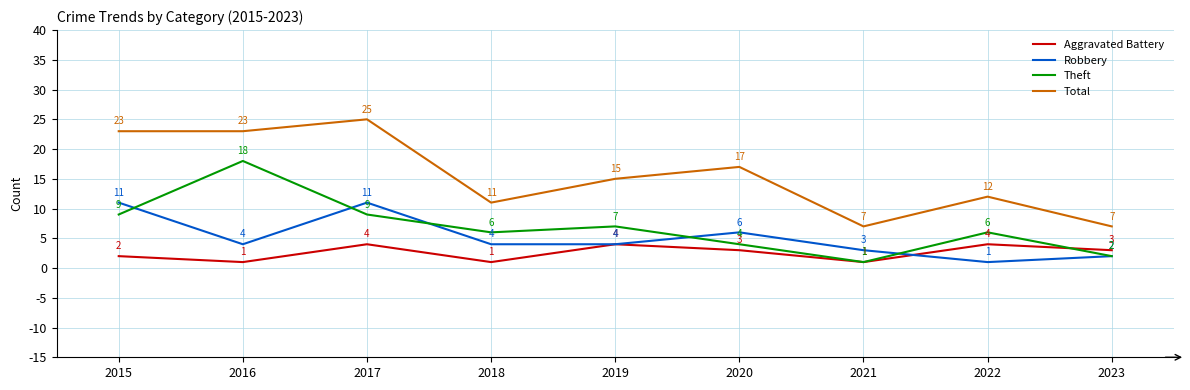

Is it true that Total equals 33 at 2015?

False